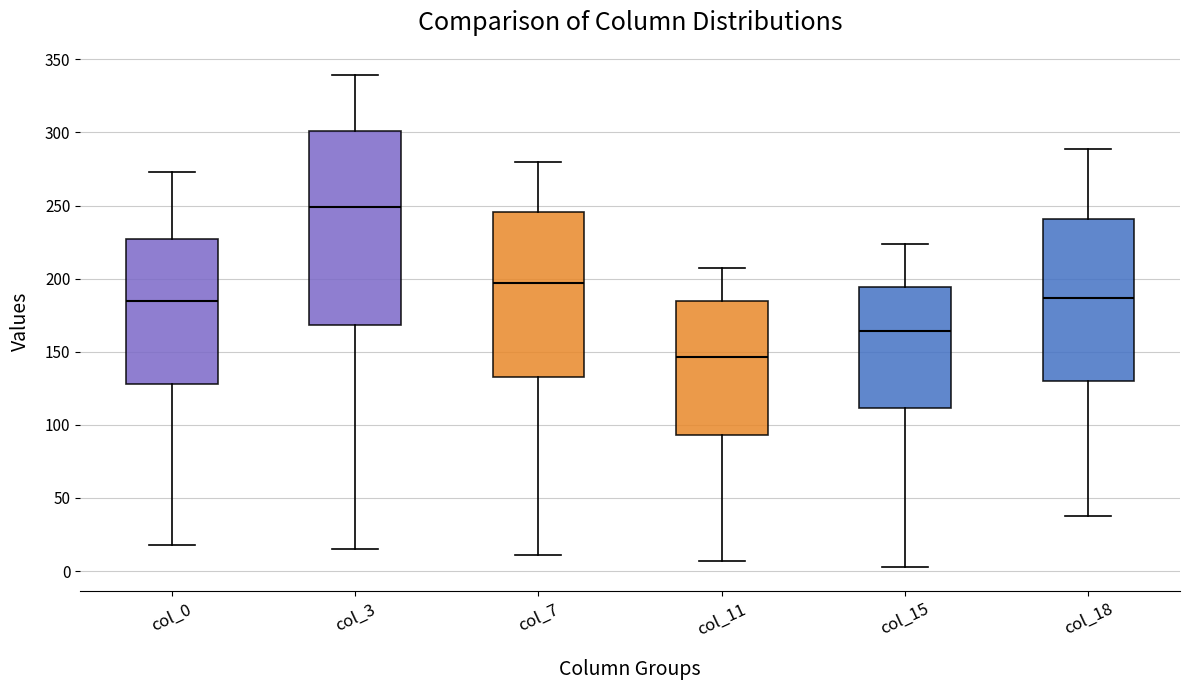

Where is the lower edge of the box for col_0 on the y-axis? The values are not printed on the chart, so give them approximately, as read against the axis.

130